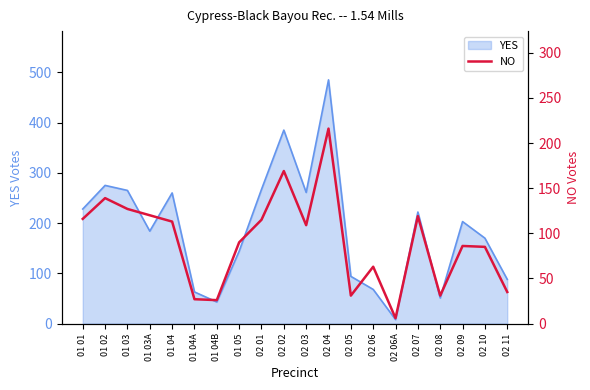

Reading left to right, list all the values displayed in this chart.

01 01=116	01 02=139	01 03=127	01 03A=120	01 04=113	01 04A=27	01 04B=26	01 05=90	02 01=115	02 02=169	02 03=109	02 04=216	02 05=31	02 06=63	02 06A=6	02 07=119	02 08=31	02 09=86	02 10=85	02 11=35